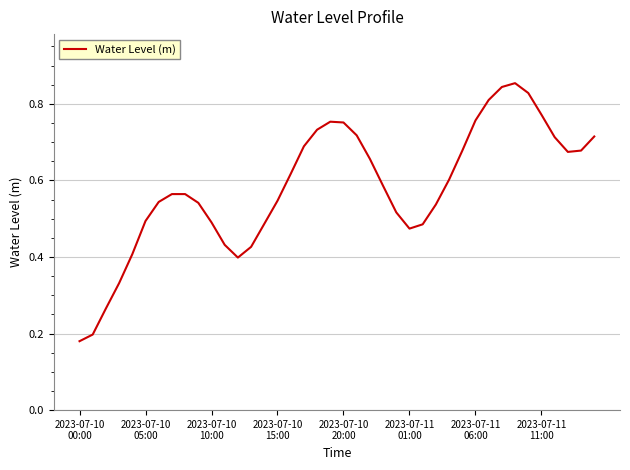

At which category does the chart reach its peak across all series?

33